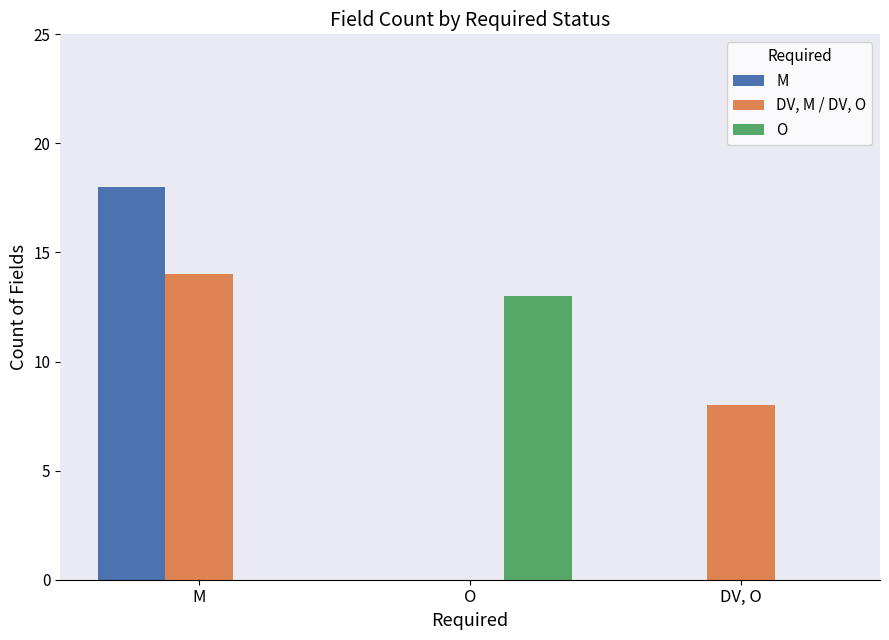

Which category has the highest value across all series?

M